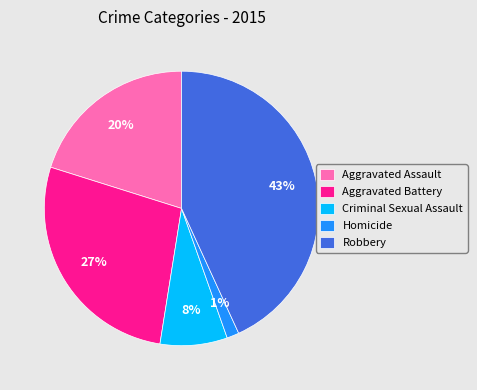

What is the ratio of the value at Criminal Sexual Assault to the value at Aggravated Battery?

0.3